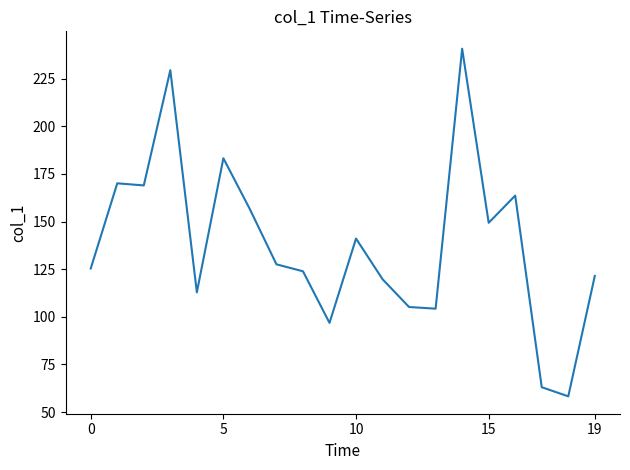

What is the greatest value displayed?

240.7